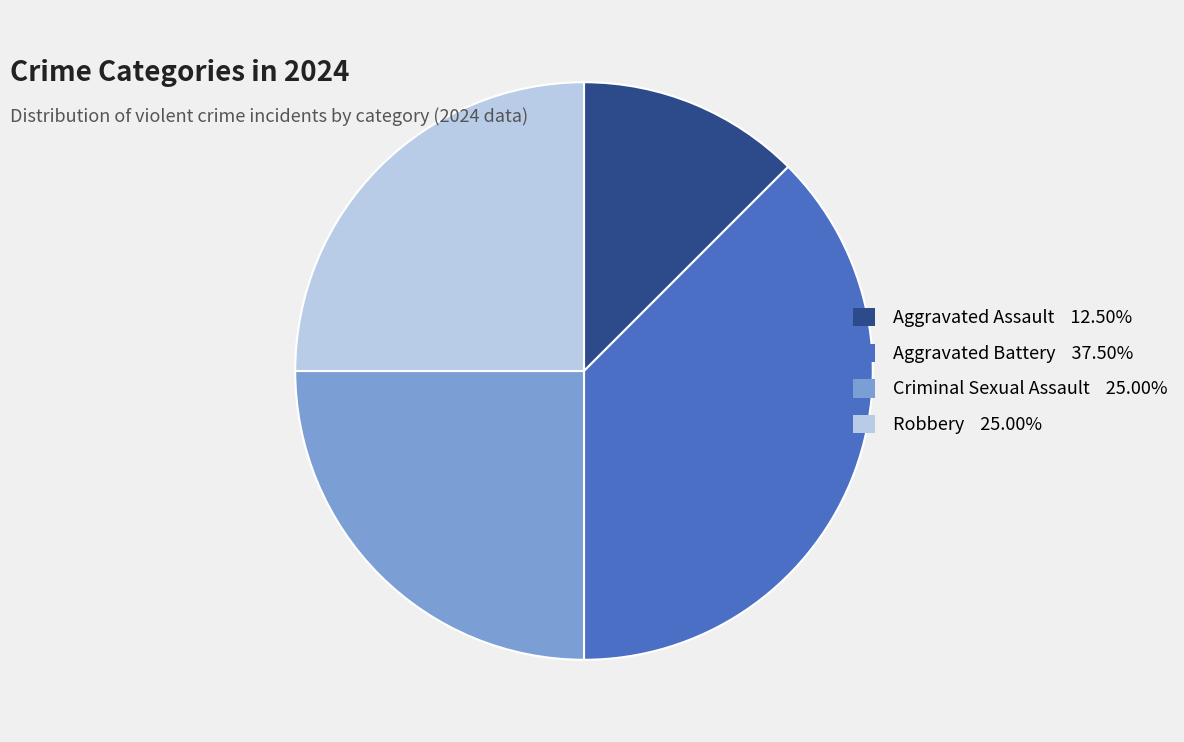

What is the ratio of the value at Aggravated Battery 37.50% to the value at Criminal Sexual Assault 25.00%?

1.5